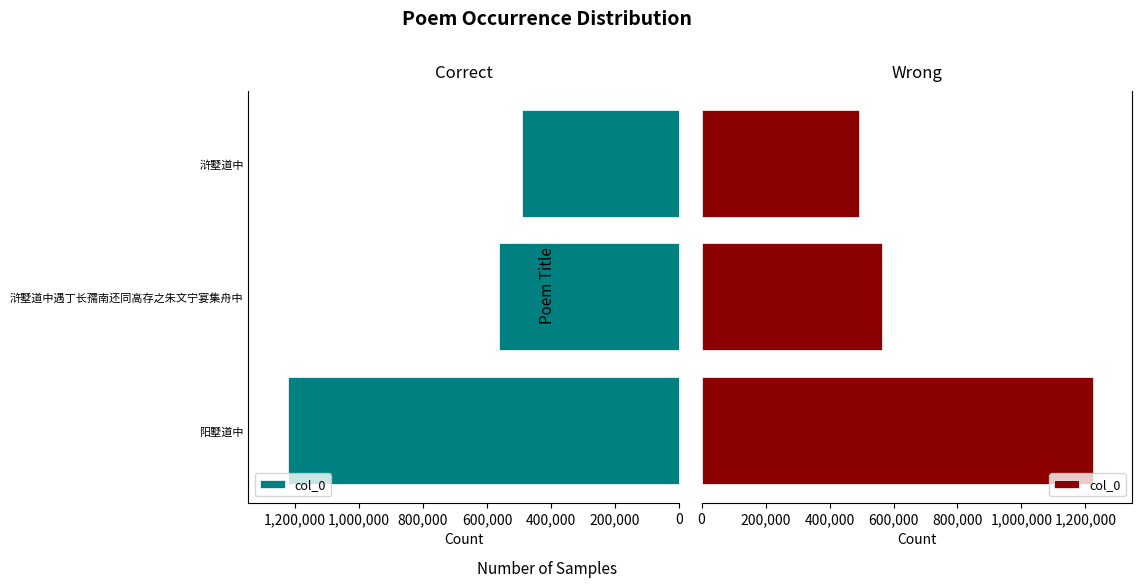

Is it true that the value at 浒墅道中遇丁长孺南还同高存之朱文宁宴集舟中 is 563332?

True